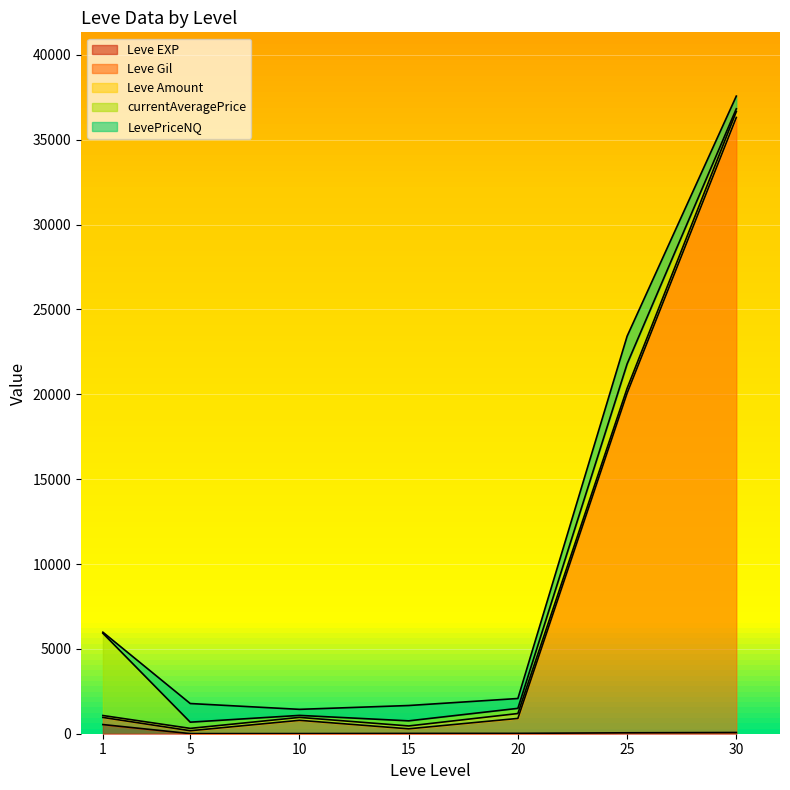

What is the difference between the second highest and minimum values in the Leve Gil series?

19840